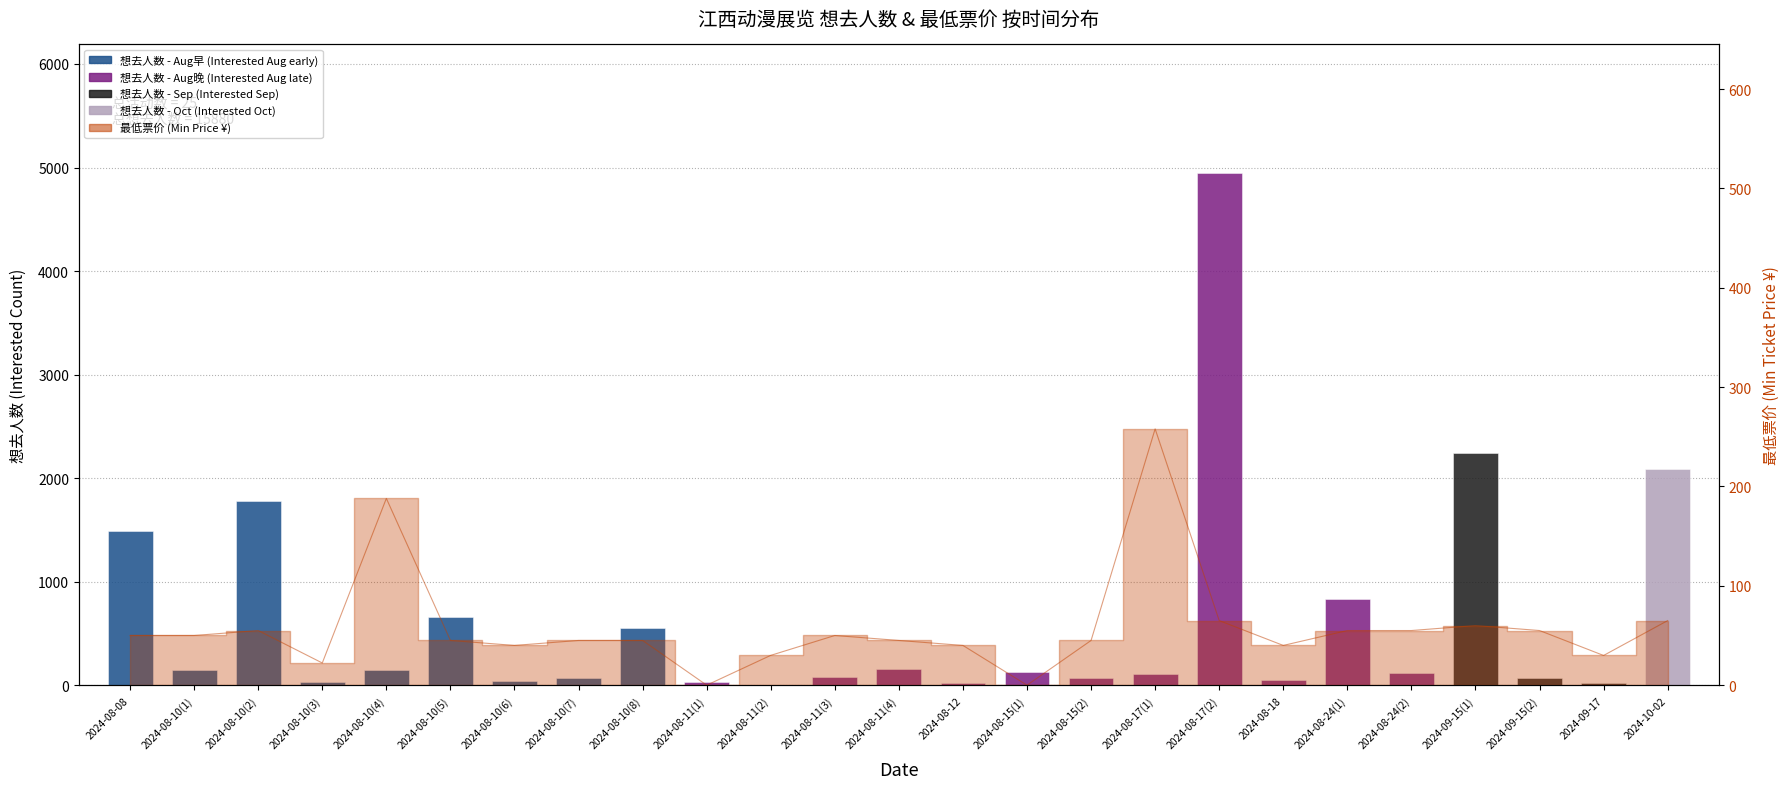

What position from the right is 2024-08-10(3)?

22